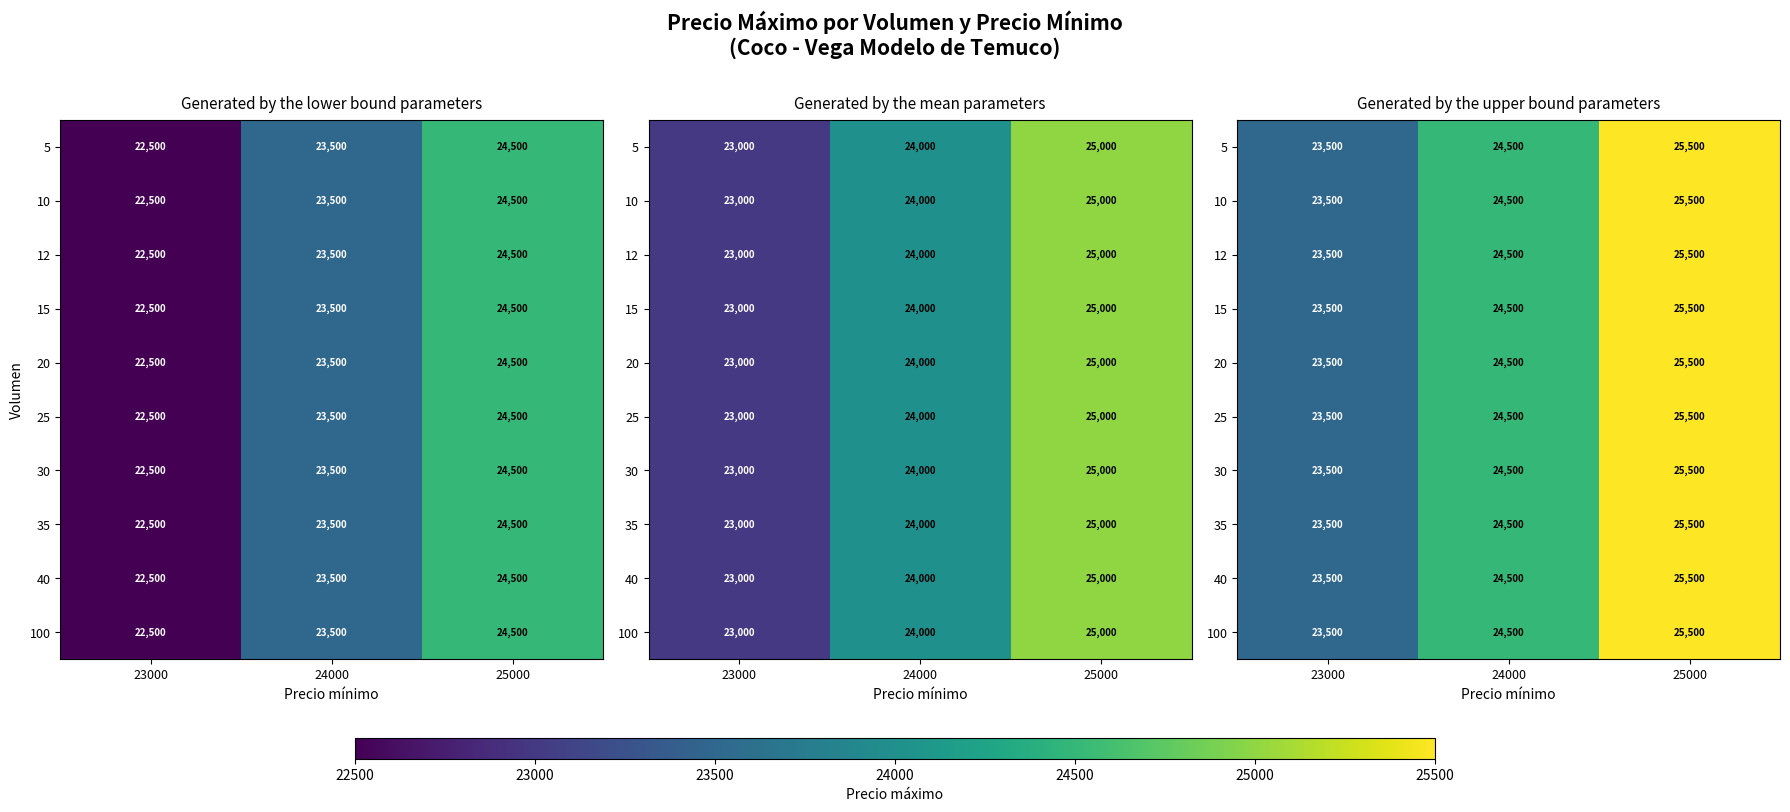

Which has a higher value, 25000 or 24000?

25000